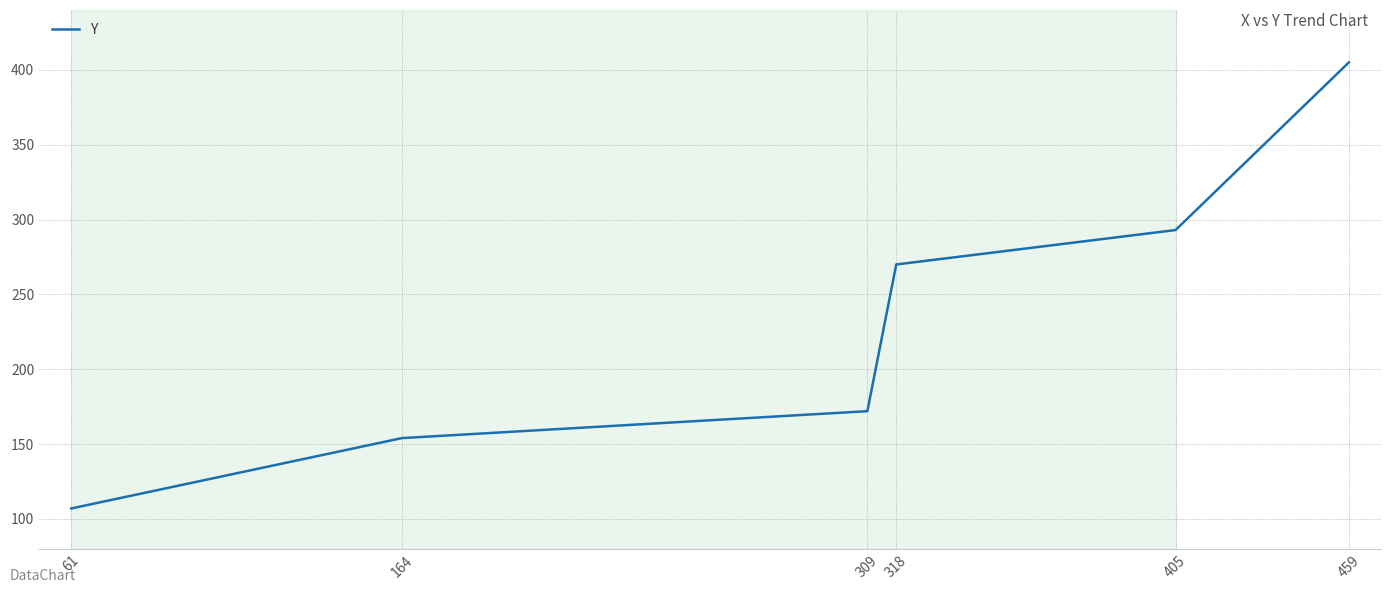

Is it true that the value at 61 is 107?

True